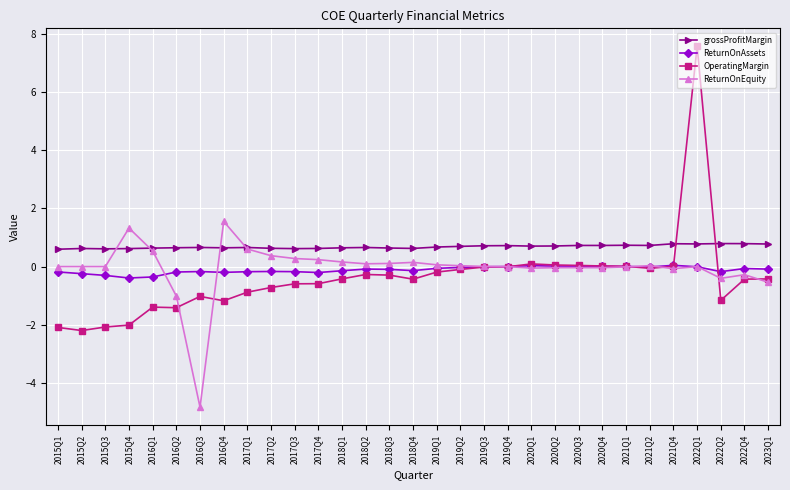

How many distinct data groups are displayed?

4